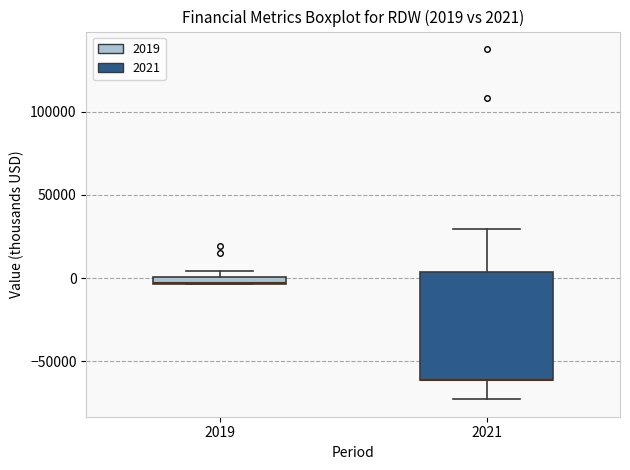

Comparing the boxes themselves (not the whiskers), which one is the tallest?

2021